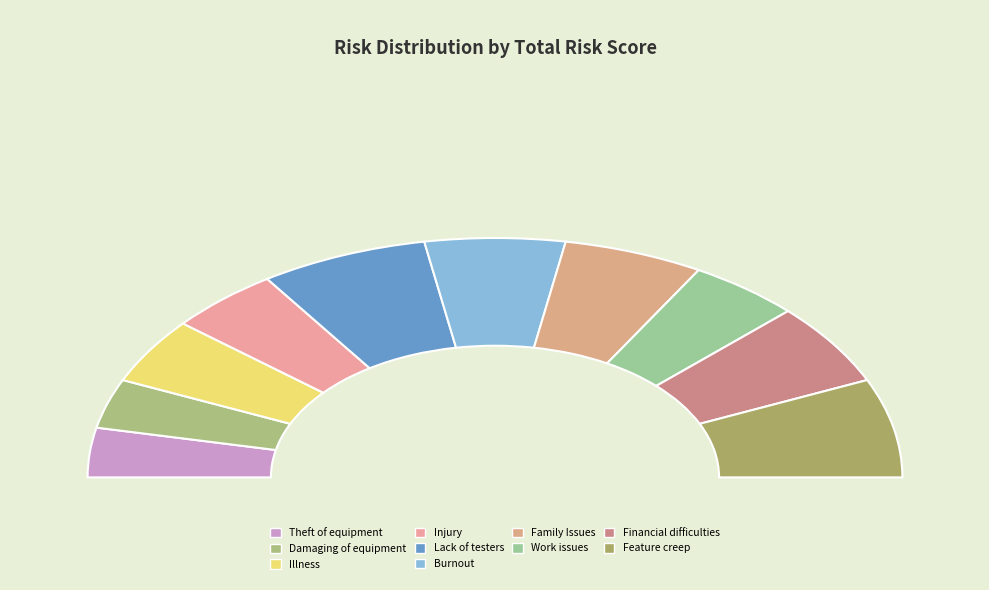

Rank the categories by value from highest to lowest.

Lack of testers, Feature creep, Burnout, Family Issues, Financial difficulties, Illness, Injury, Work issues, Theft of equipment, Damaging of equipment